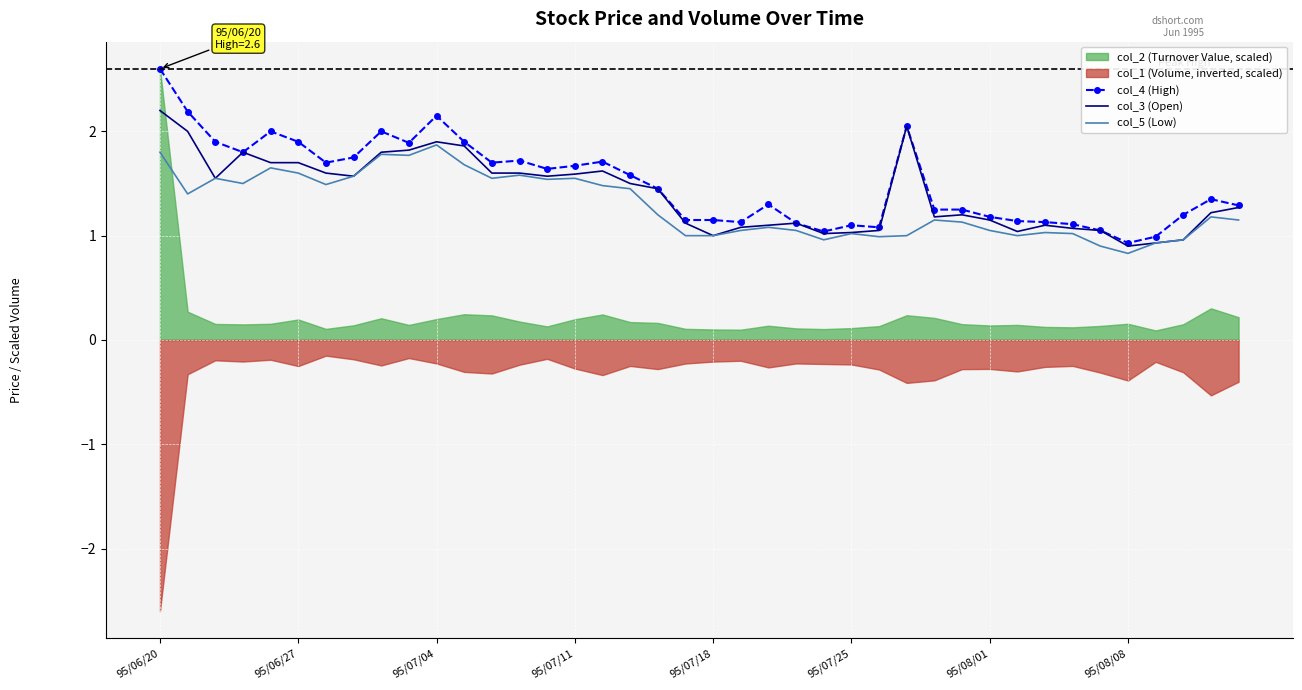

What is the approximate value of col_5 (Low) at 95/07/25?

1.0